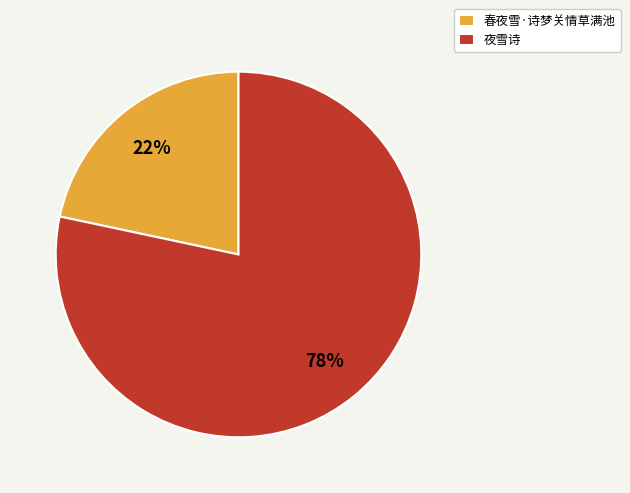

Rank the categories by value from lowest to highest.

春夜雪·诗梦关情草满池, 夜雪诗